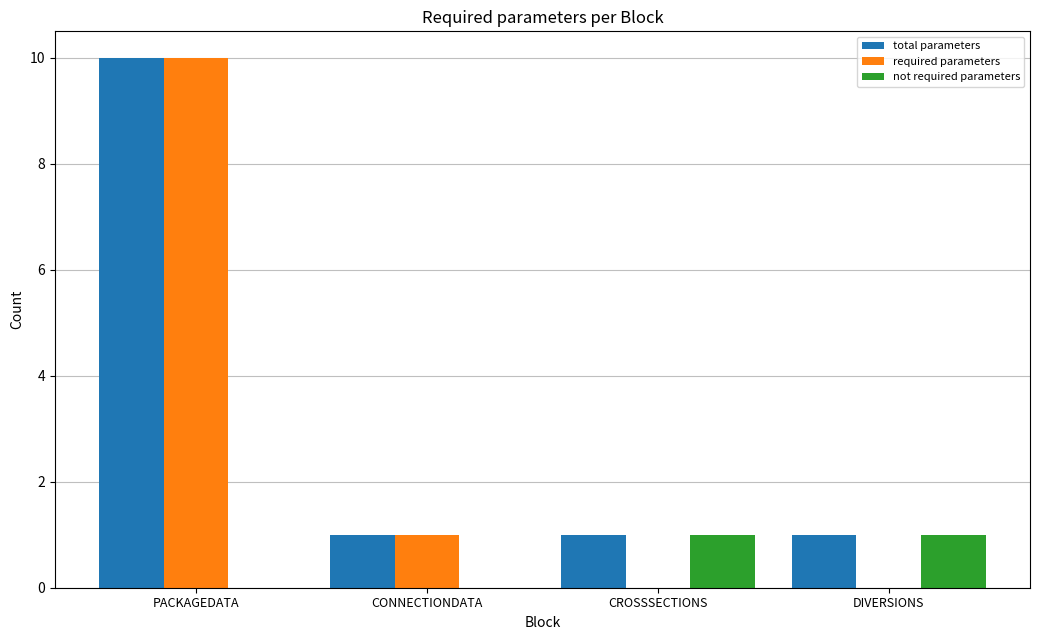

What is the sum of all not required parameters values?

2